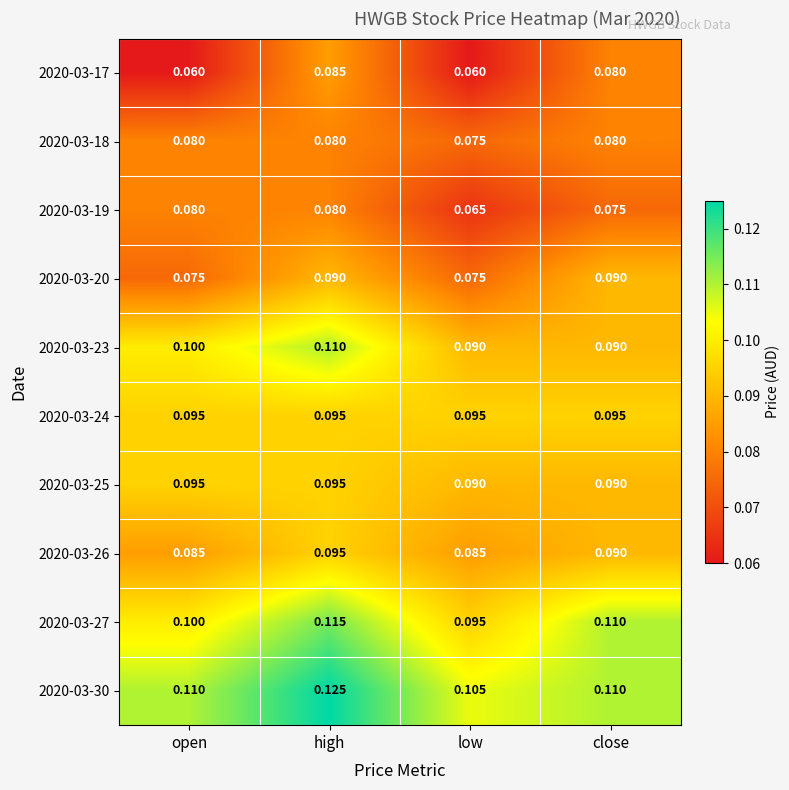

Is the value of 2020-03-19 at open greater than the value of 2020-03-30 at open?

No